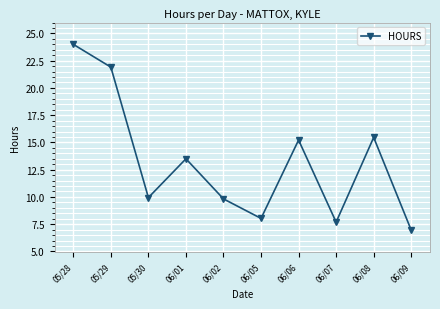

At which category does the chart reach its peak across all series?

05/28